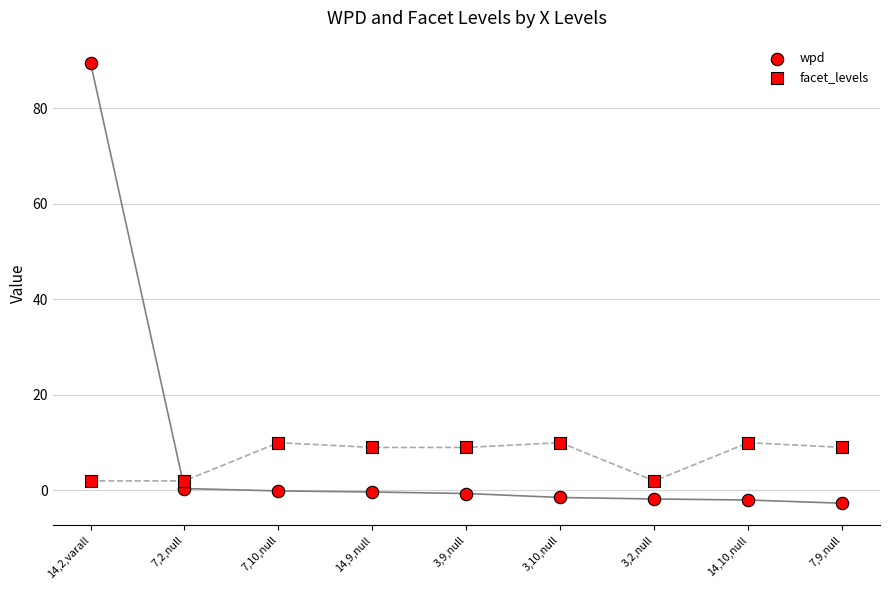

At how many categories does at least one series exceed 63?

1